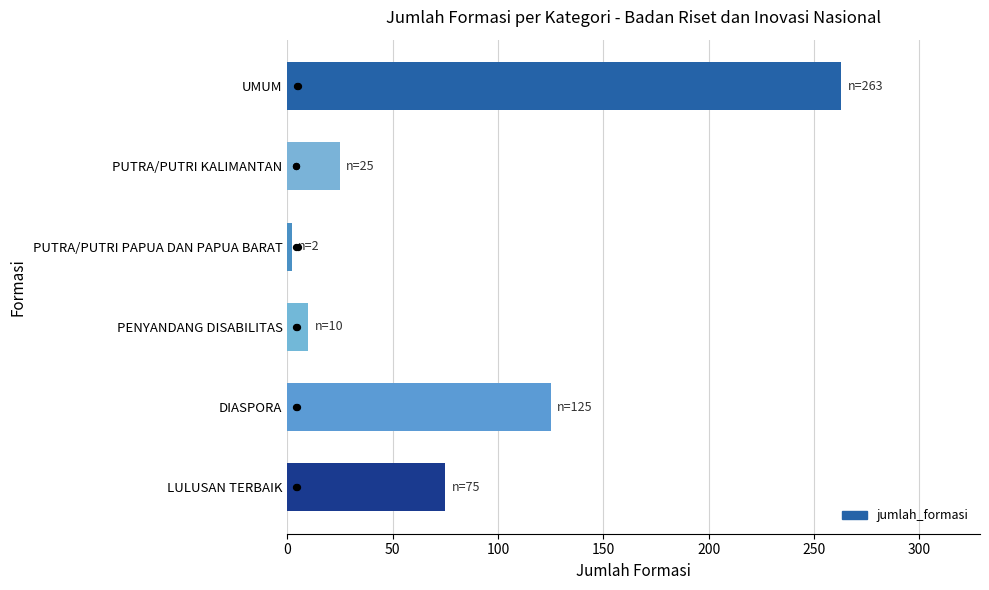

What is the ratio of the value at 50 to the value at 250?

0.5